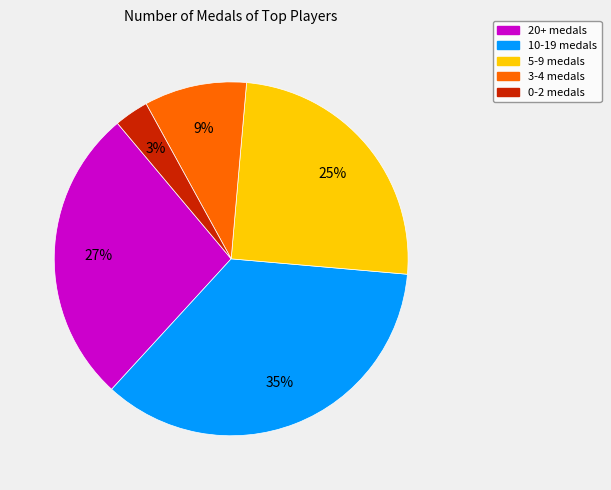

To the nearest percent, what is the difference between the largest and smallest slice percentages?

32%